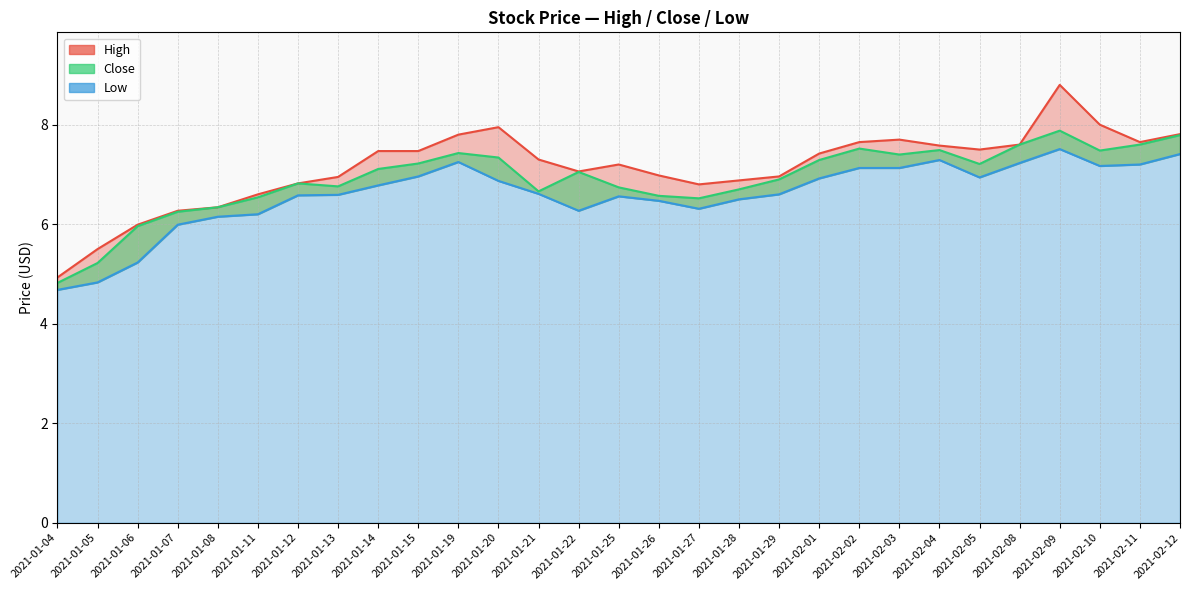

Which series has the largest range (max minus min)?

High